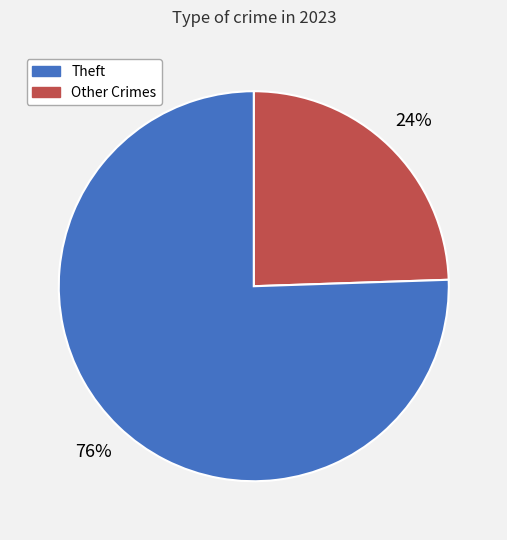

To the nearest percent, what is the average slice percentage?

50%